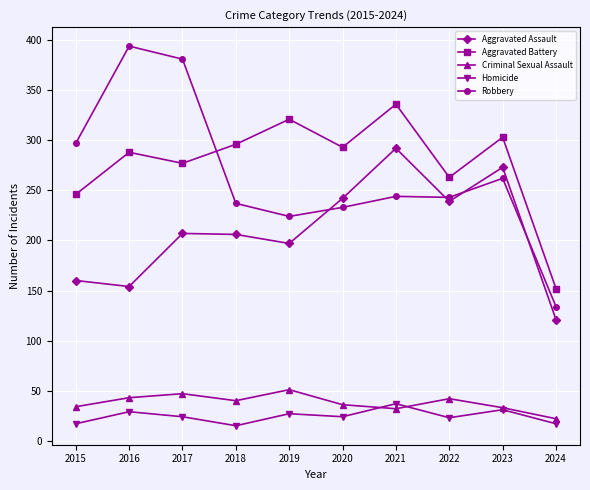

What is the minimum value shown in the chart?

15